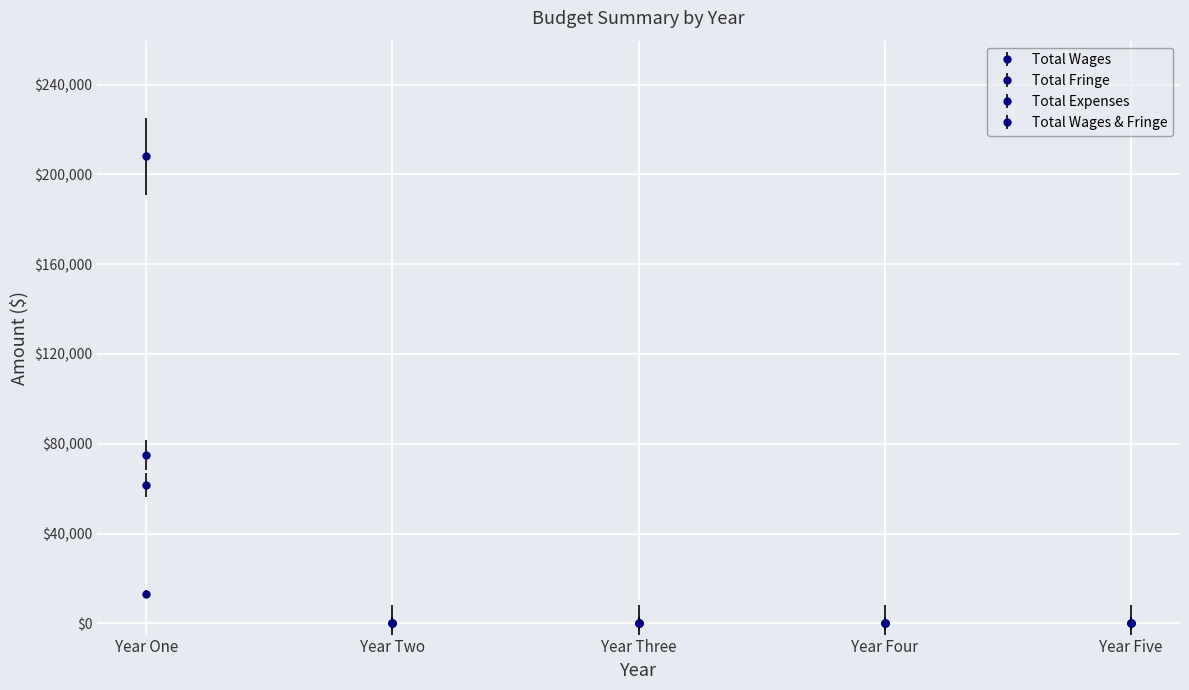

True or false: Total Wages has more than 1 interior local peaks.

False